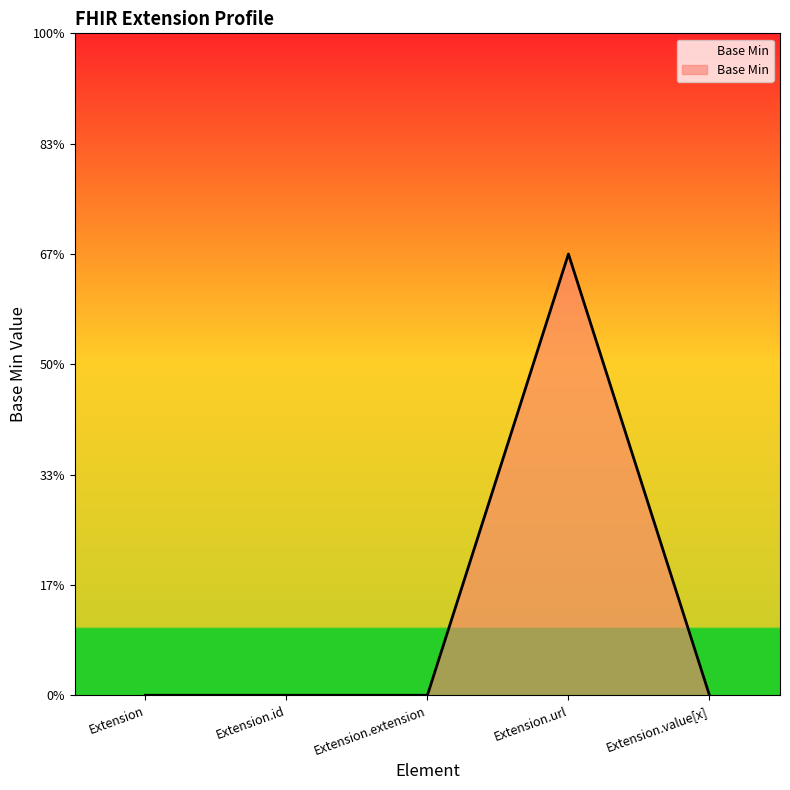

How many lines are shown in the chart?

1